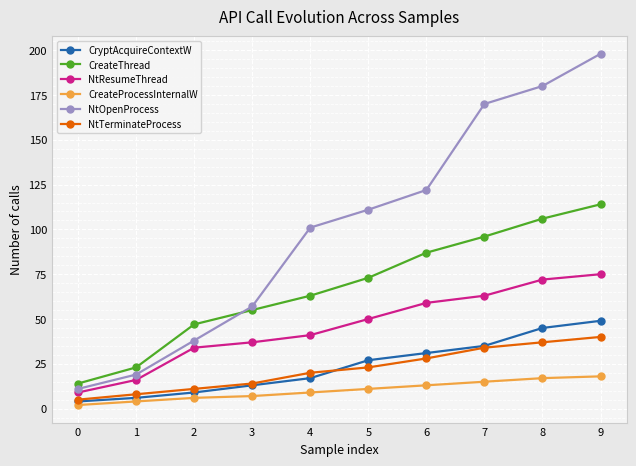

Which series has the largest range (max minus min)?

NtOpenProcess